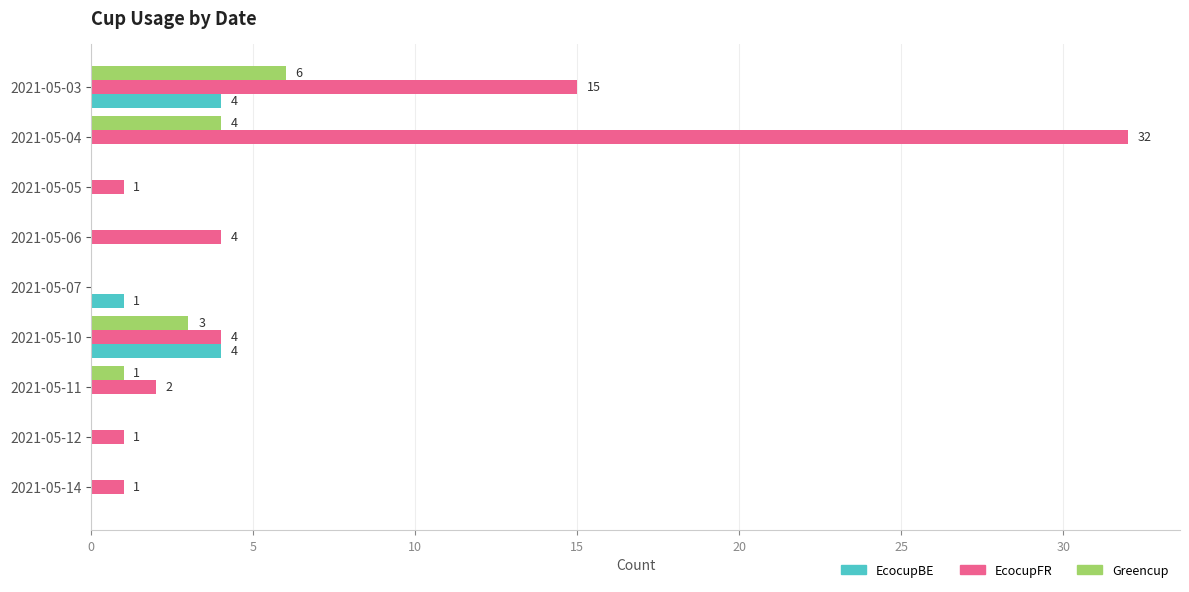

How many series are shown in this chart?

3